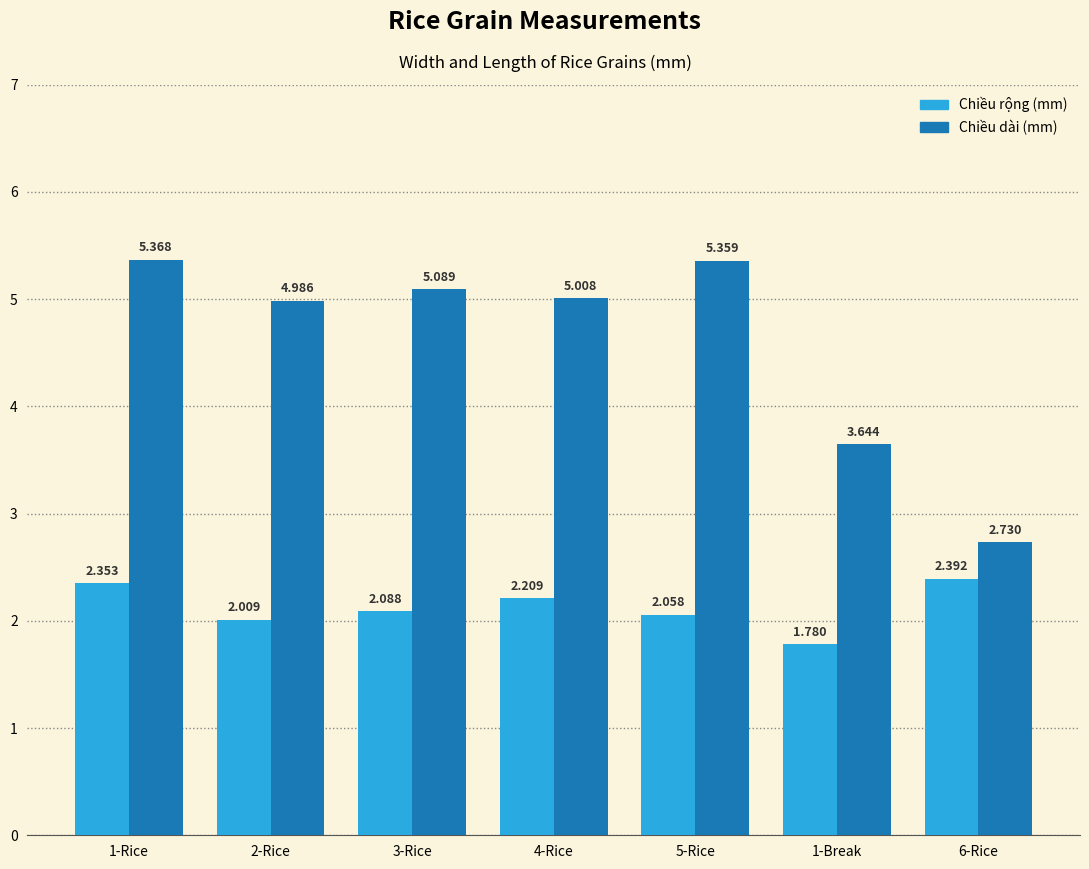

What is the difference between the maximum and second lowest values in the Chiều dài (mm) series?

1.7